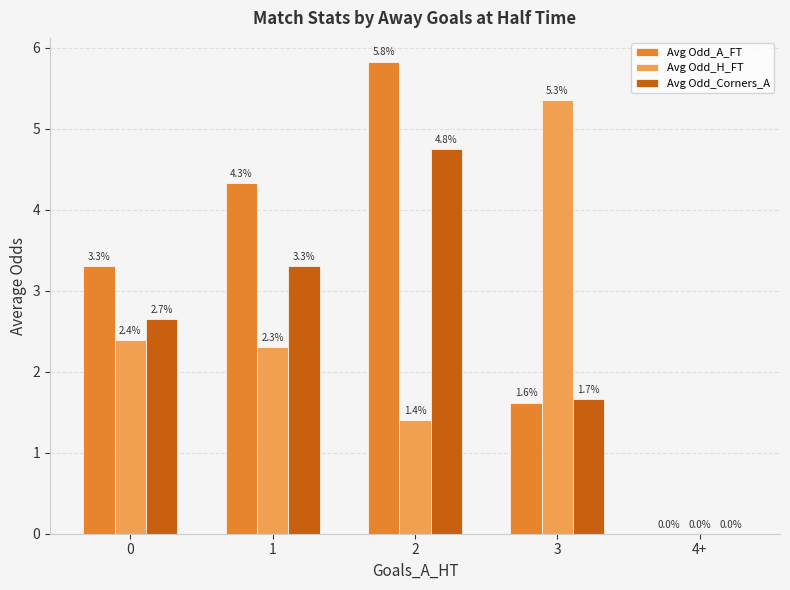

Between 0 and 3, which series saw the biggest shift?

Avg Odd_H_FT